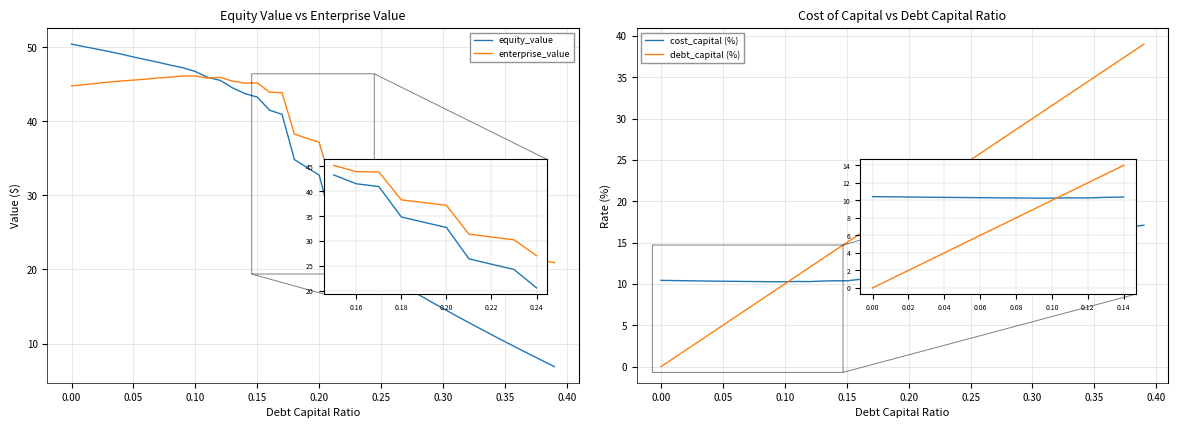

Does the chart display data point markers on the line(s)?

No